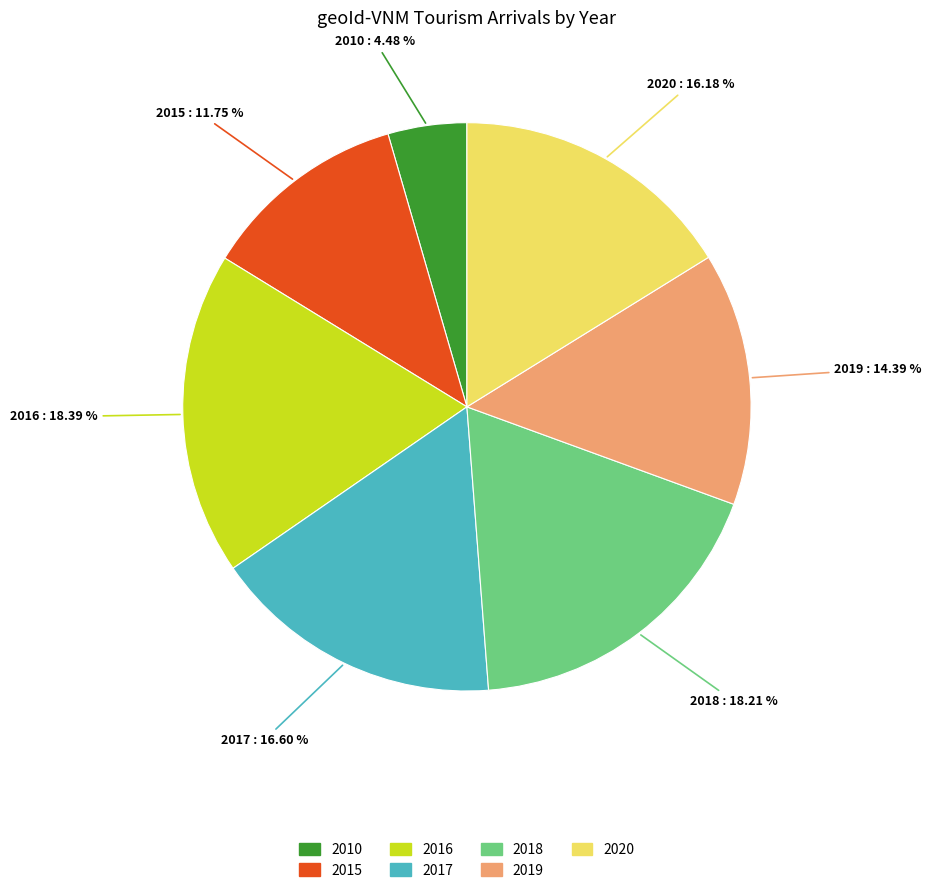

Is there any slice that represents more than half of the pie?

No